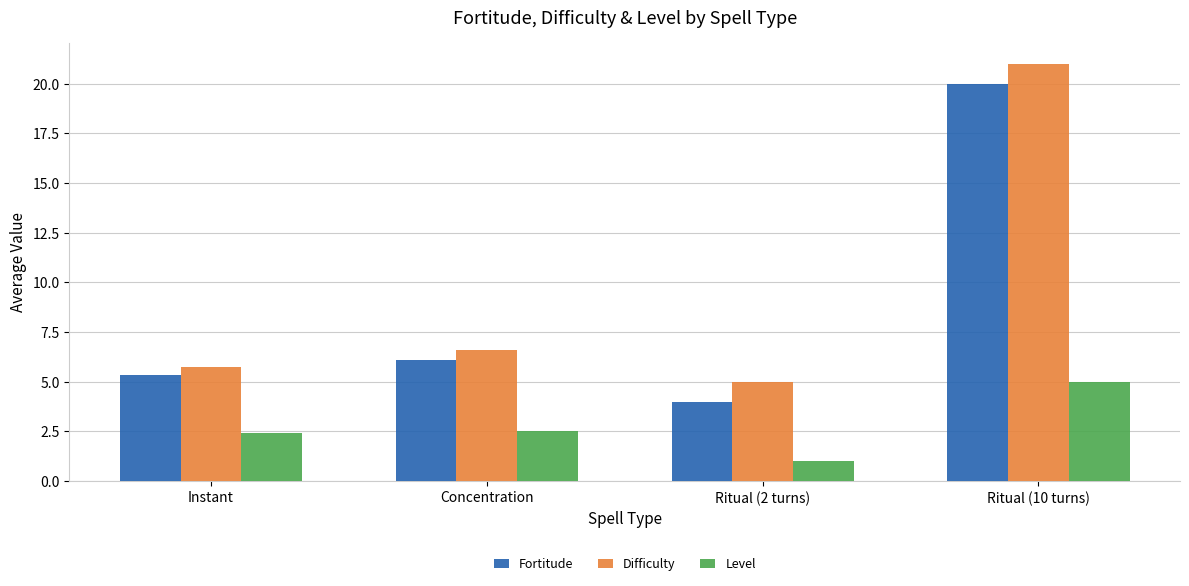

Reading left to right, list all the values displayed in this chart.

Fortitude: 5.4	6.1	4.0	20.0
Difficulty: 5.7	6.6	5.0	21.0
Level: 2.4	2.5	1.0	5.0